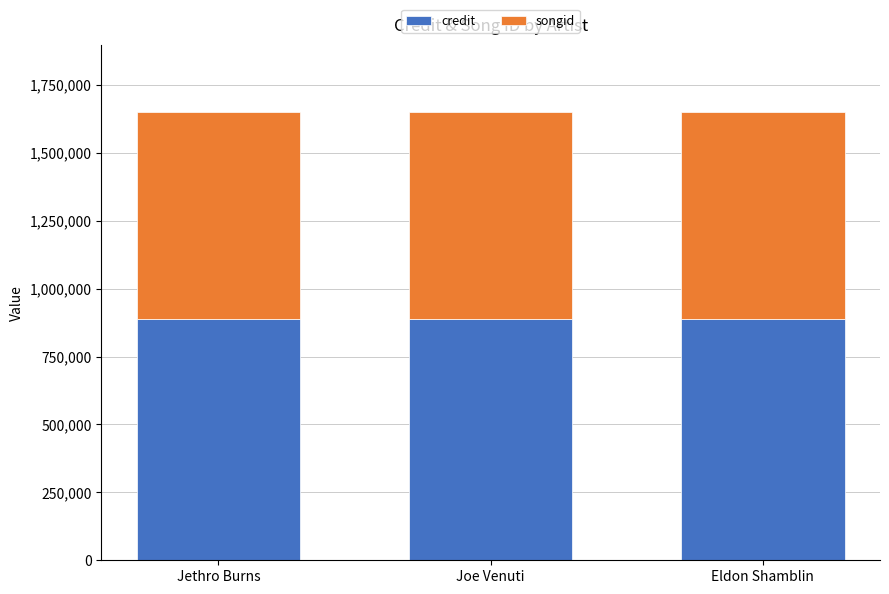

What is the average value of the credit series?

888533